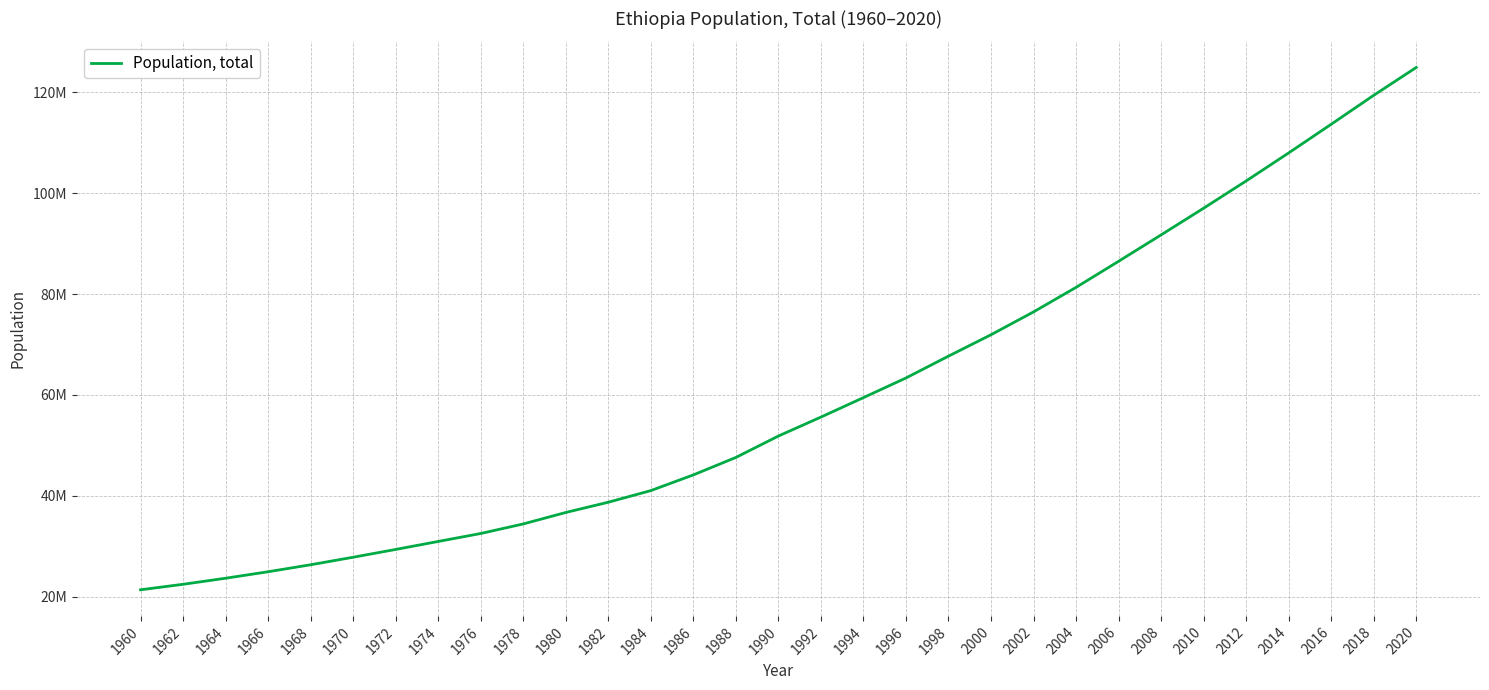

Between 2010 and 1980, which is larger?

2010